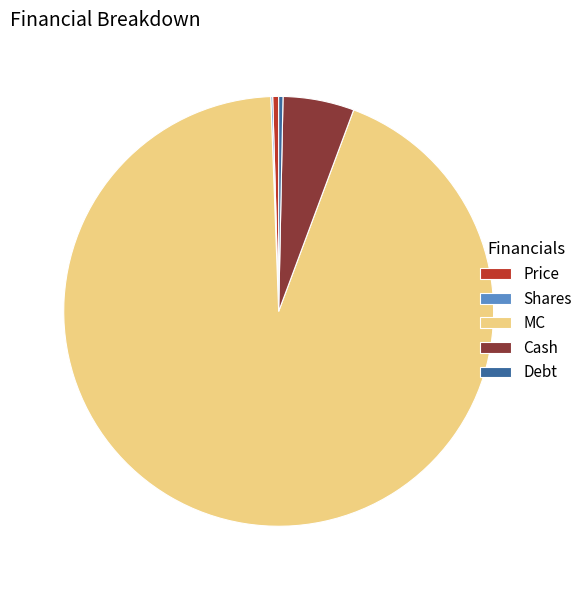

Is there a majority slice in this chart?

Yes